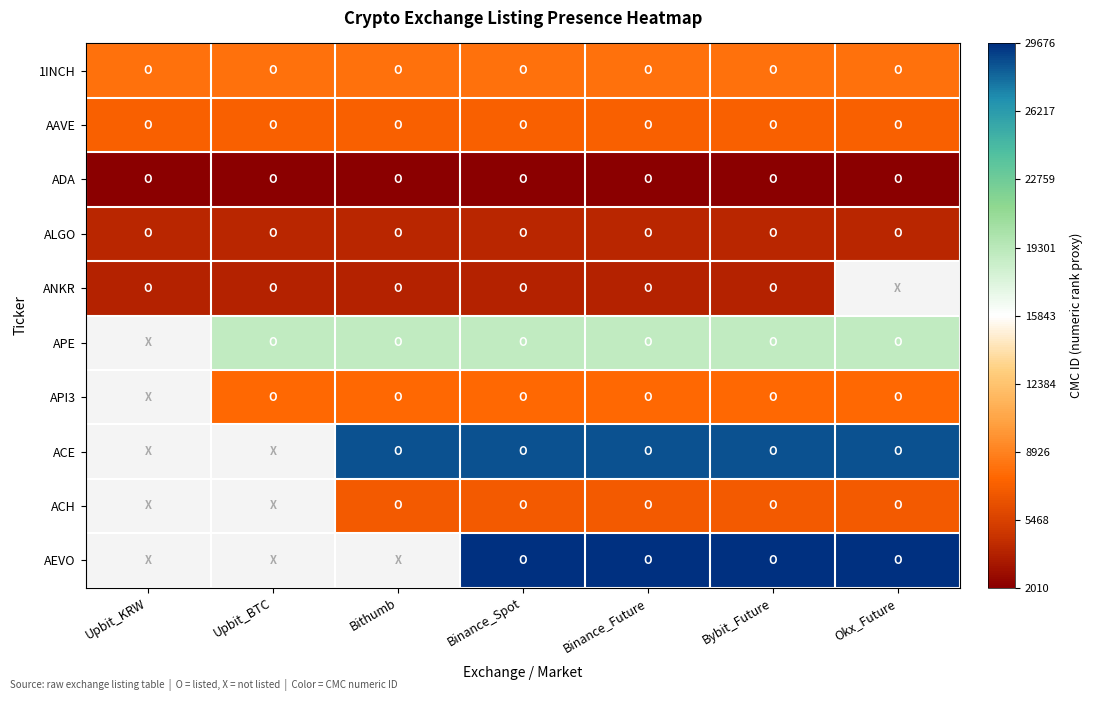

Between Okx_Future and Binance_Spot, which is larger?

Okx_Future